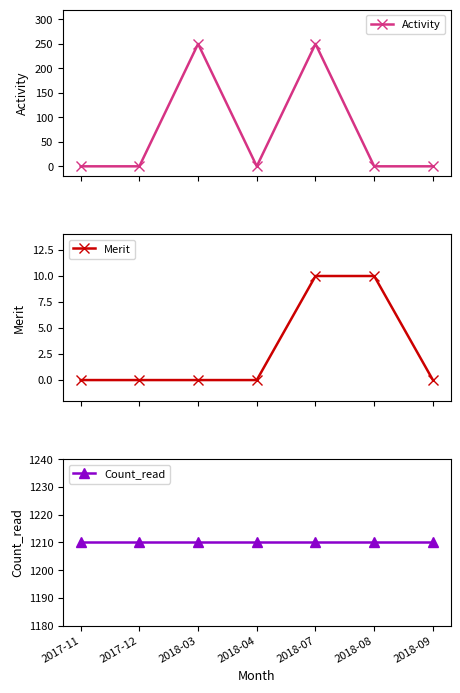

What is the label of the 4th point from the left?

2018-04